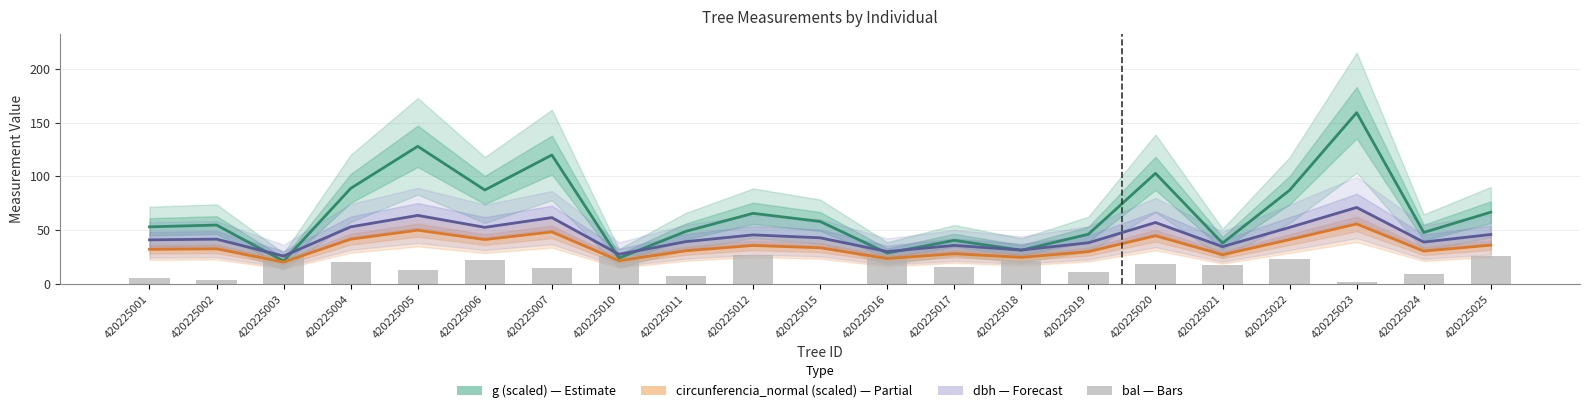

Which has a higher value, 420225007 or 420225020?

420225007